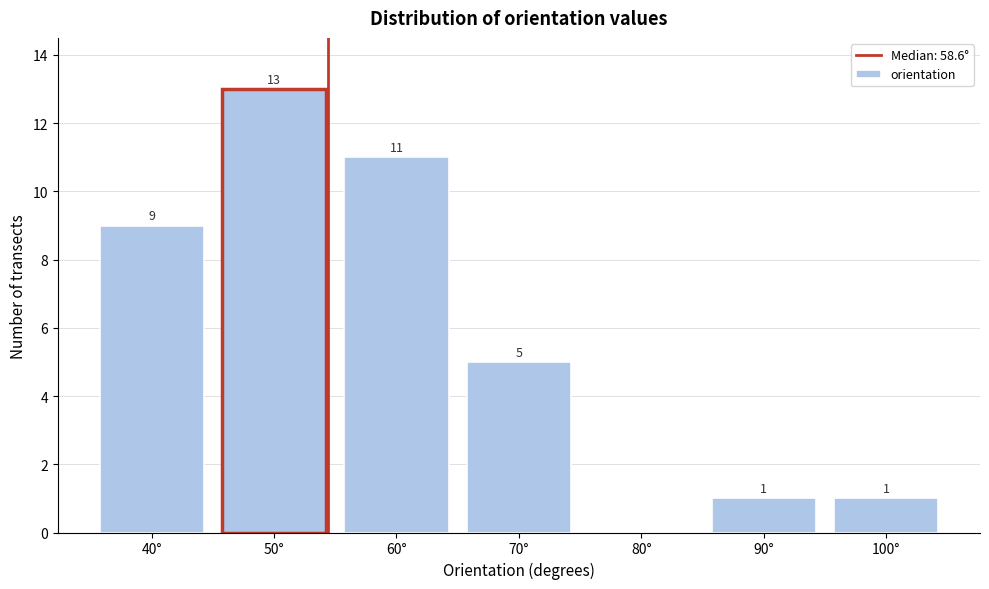

Reading right to left, list all the values displayed in this chart.

100°=1	90°=1	80°=0	70°=5	60°=11	50°=13	40°=9